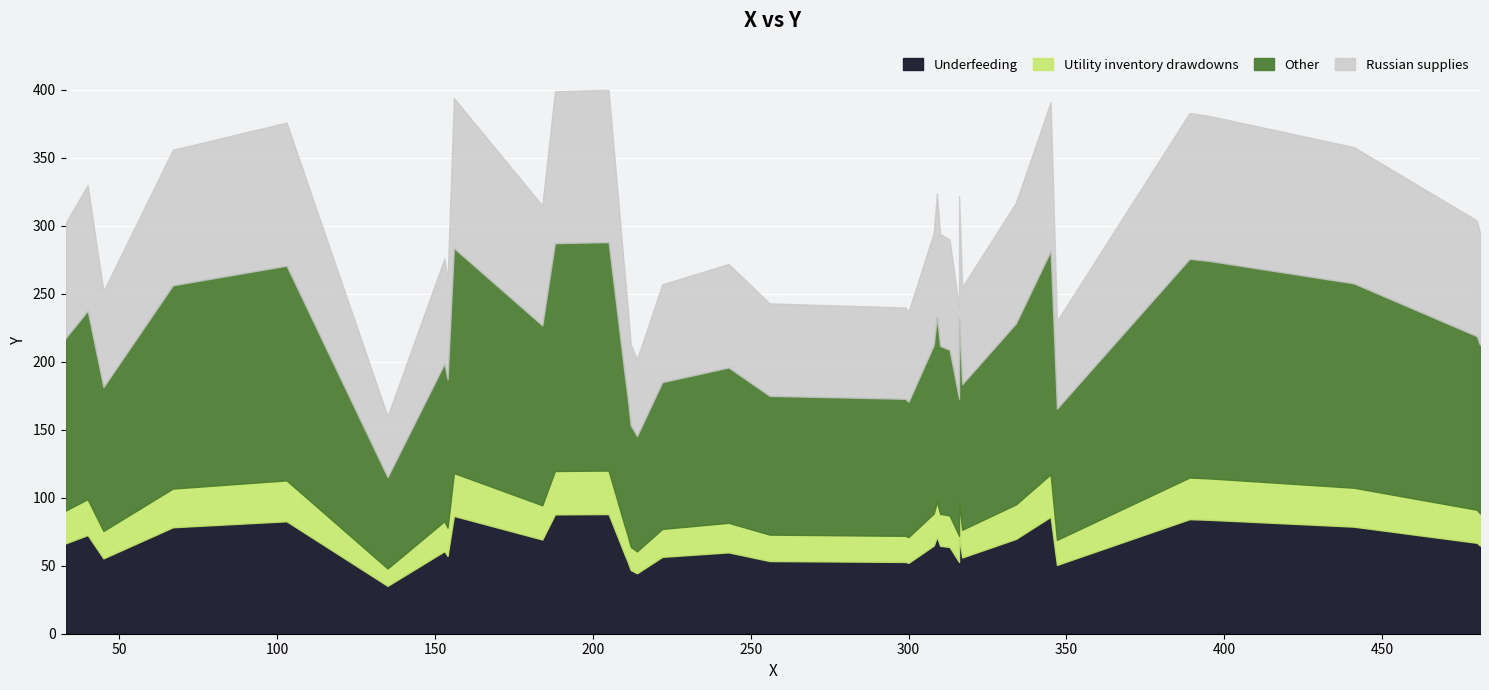

What is the label of the 36th point from the left?

203